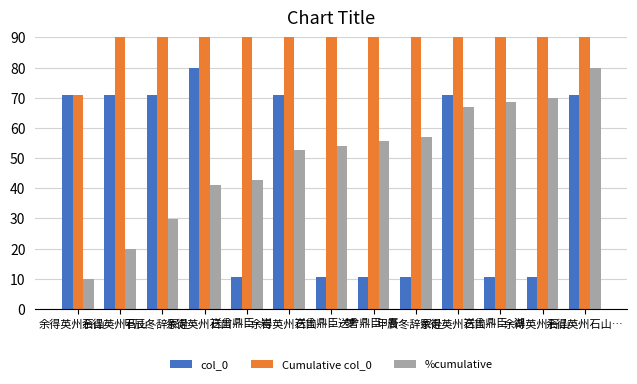

At which label does col_0 first exceed 71?

余得英州石山…